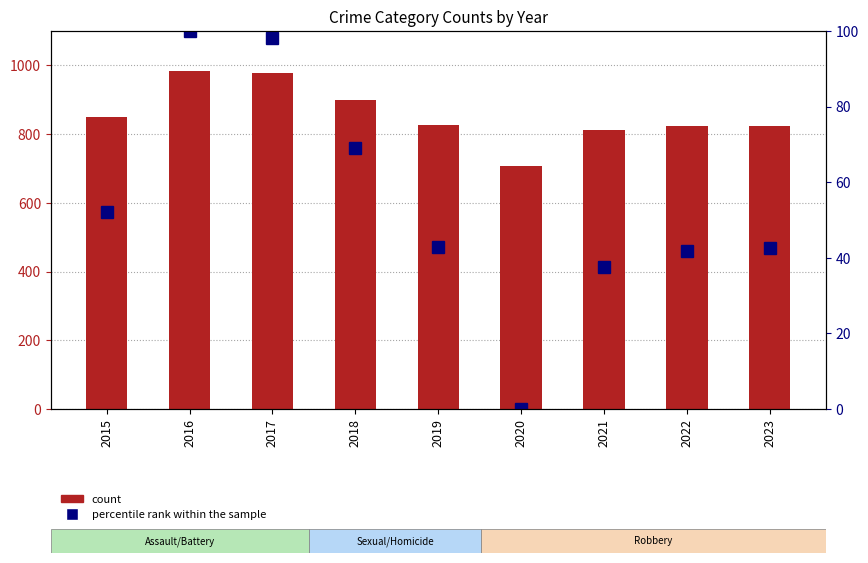

True or false: count has a value of 426.8 at 2023.

False